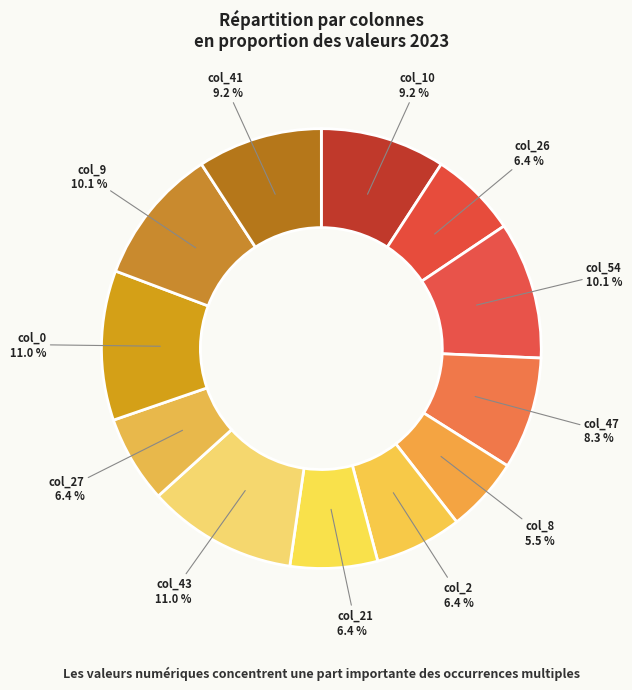

How much of the chart is everything except col_0?

89.0%